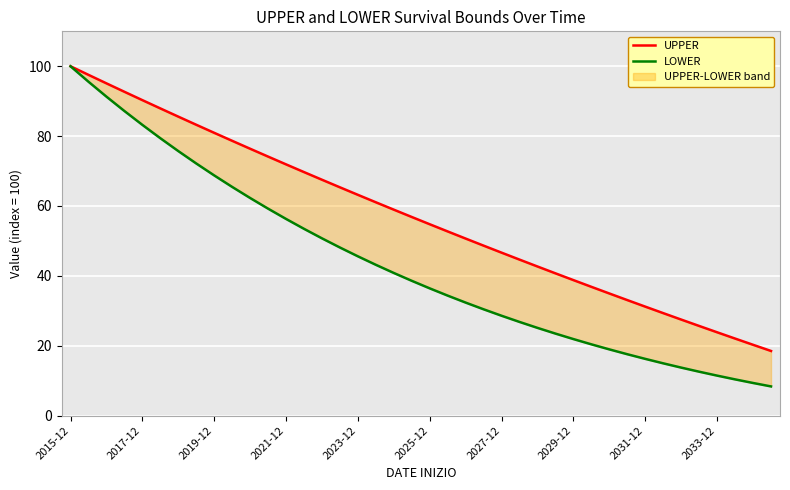

True or false: LOWER has more than 0 points higher than both neighbors.

False